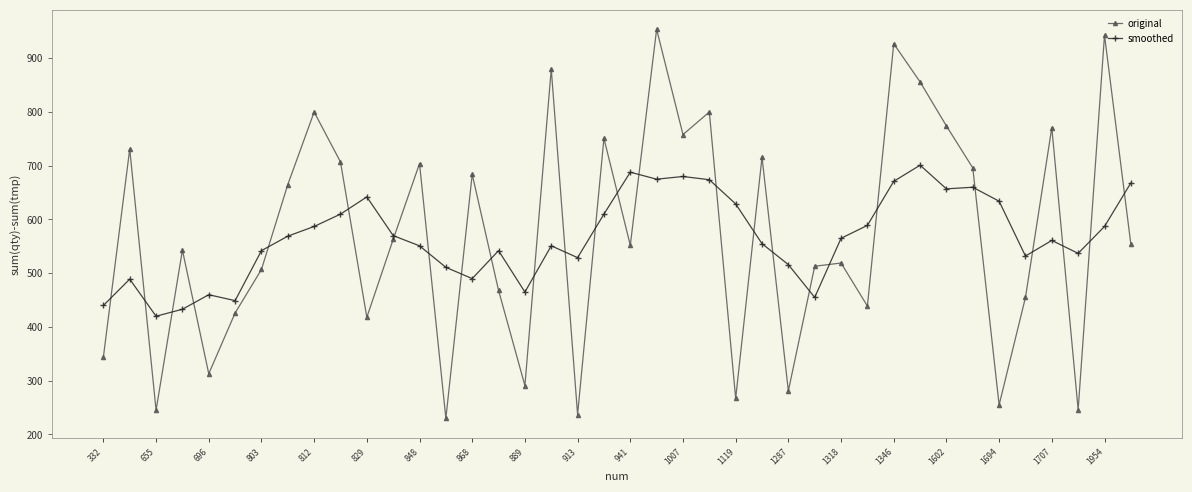

After their last crossing, which series has the higher values: smoothed or original?

smoothed